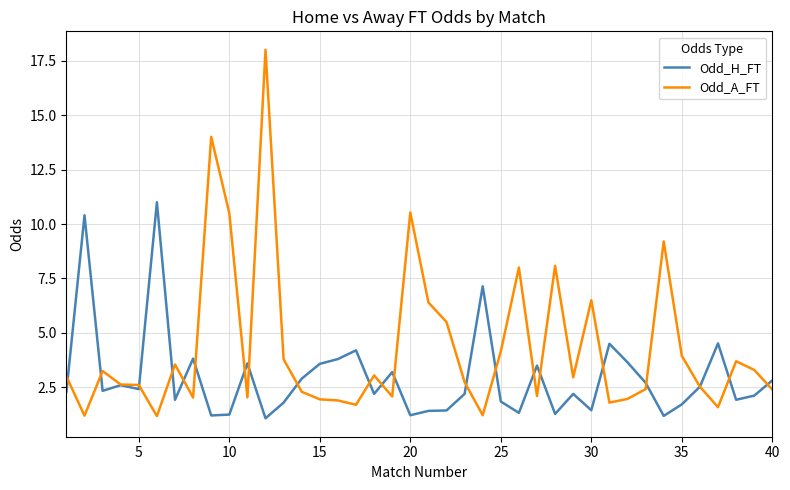

List the series in order of their peak value, highest first.

Odd_A_FT, Odd_H_FT